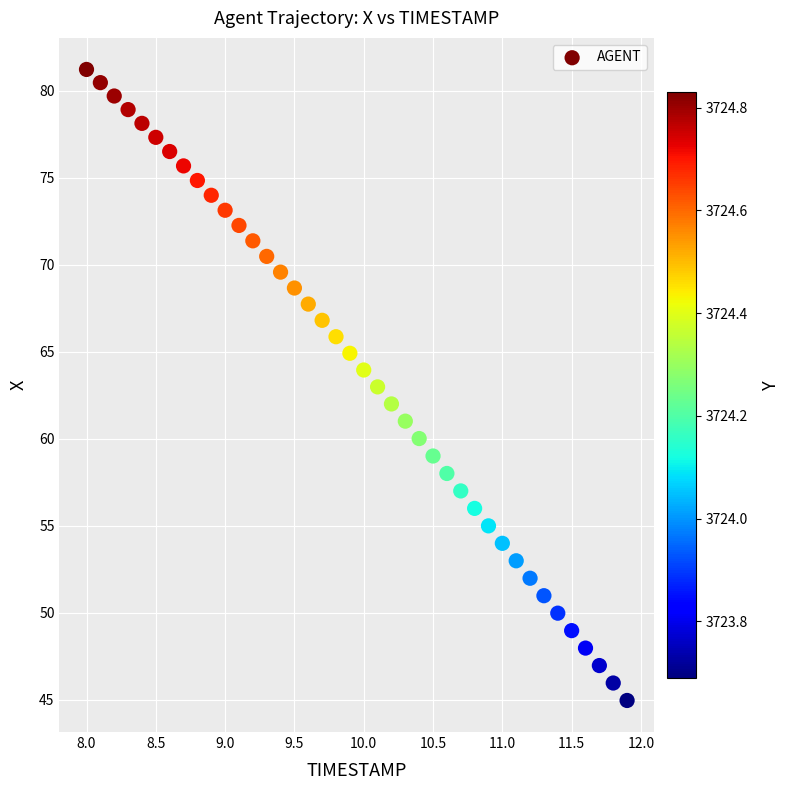

What is the range of X values (max minus min)?

3.9